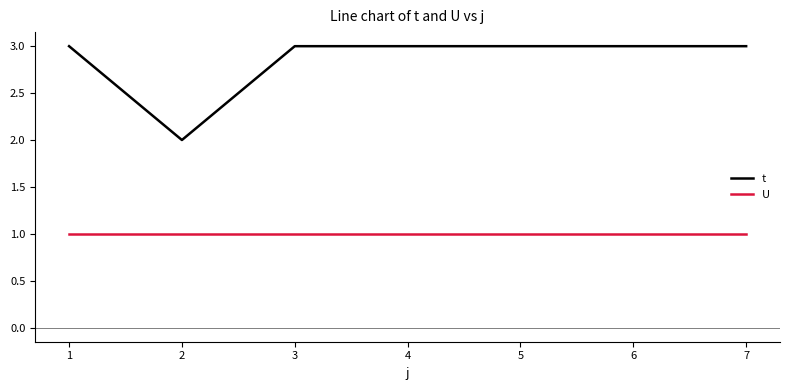

What is the sum of the U values at 4 and 6?

2